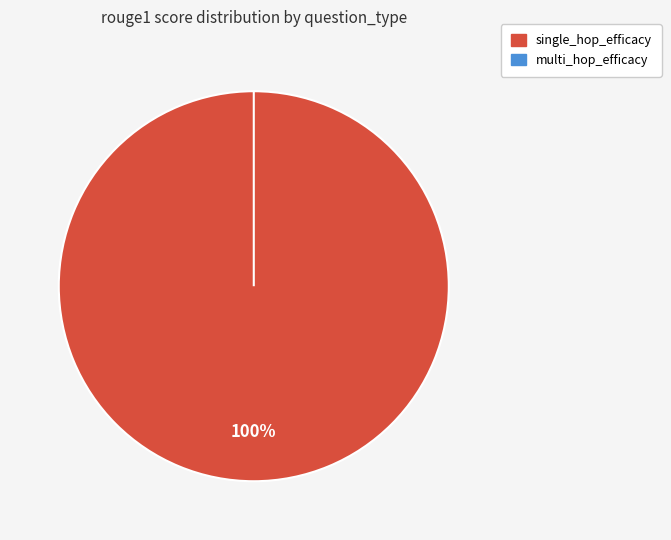

Which has a higher value, multi_hop_efficacy or single_hop_efficacy?

single_hop_efficacy